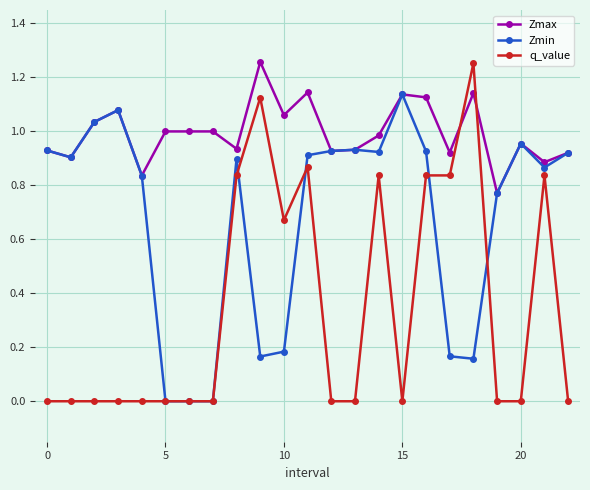

Which series has the largest total across all categories?

Zmax